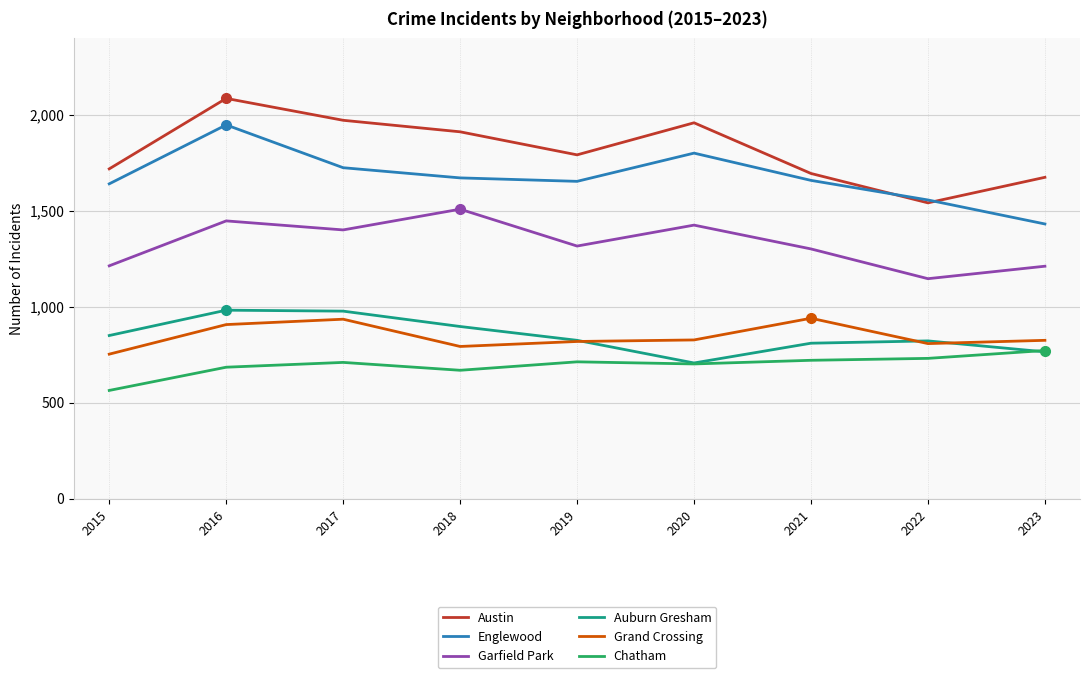

What is the sum of all Auburn Gresham values?

7644